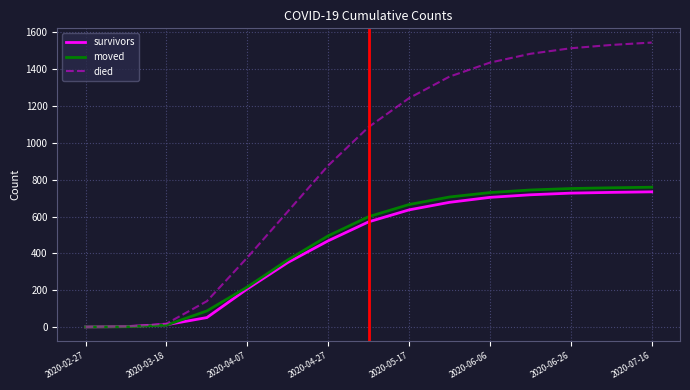

True or false: survivors and died cross at least once.

False